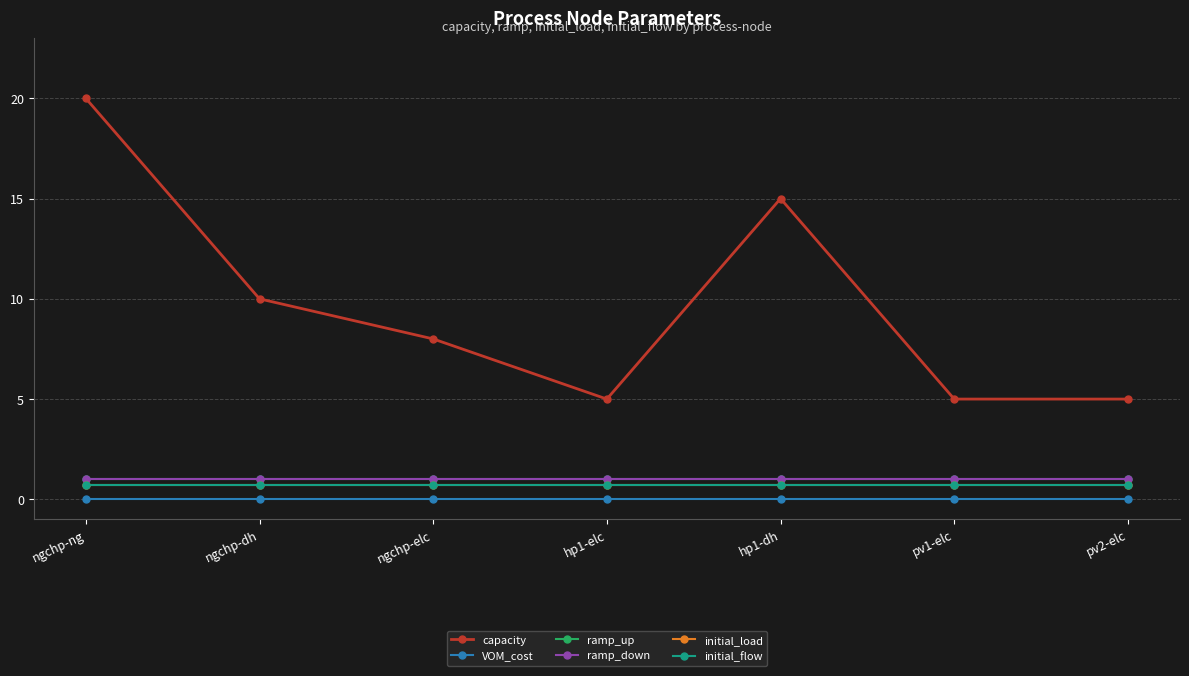

True or false: initial_flow has more than 1 interior local peaks.

False